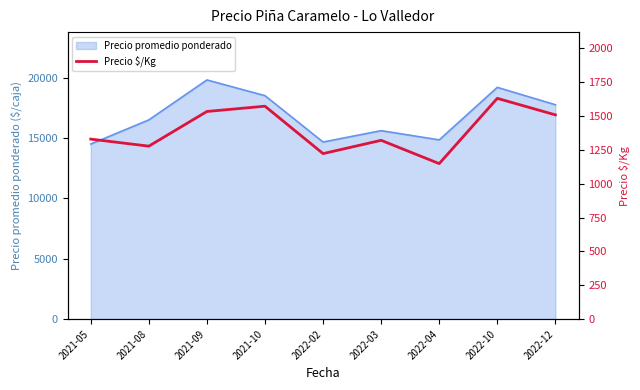

How many lines are shown in the chart?

1